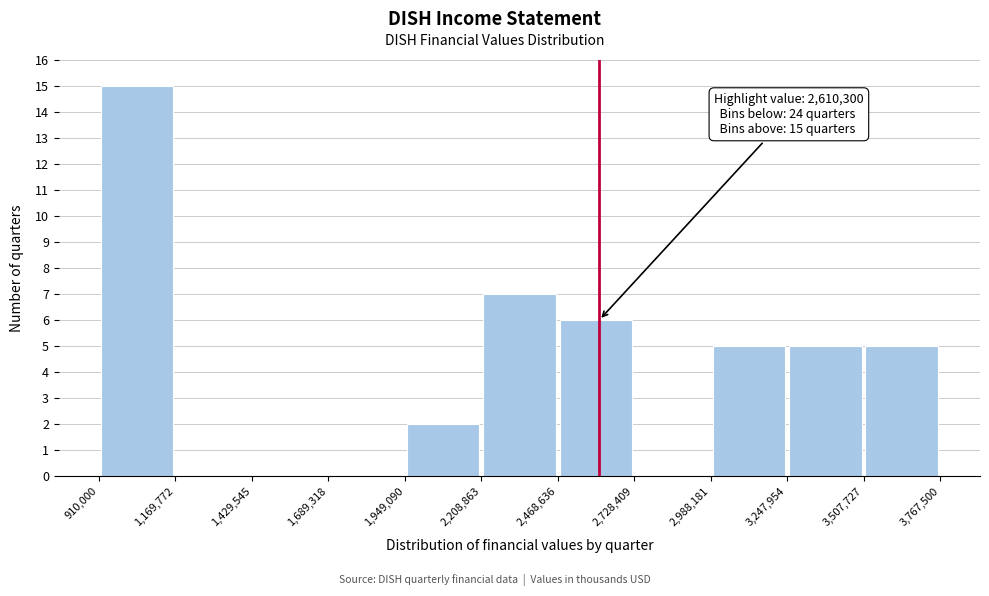

Which range on the x-axis has the tallest bar?

910,000 to 1,169,772